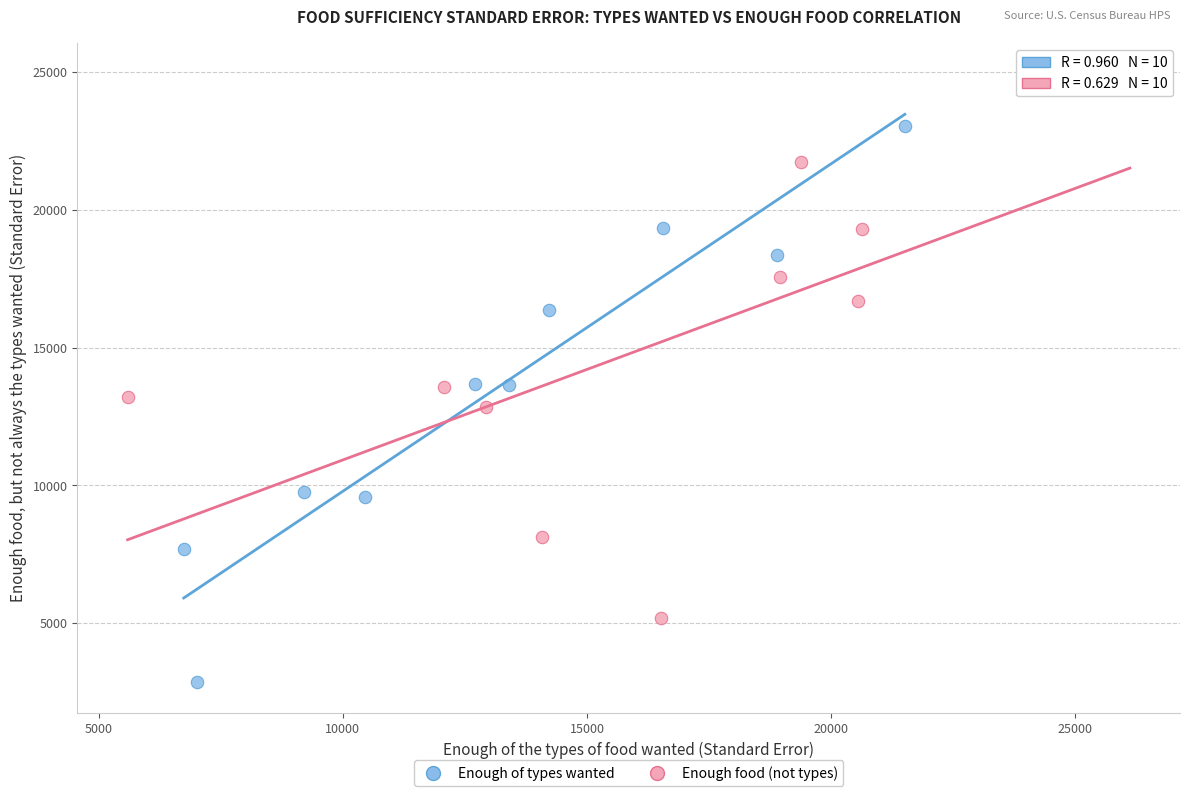

Which series reaches the minimum Y coordinate?

Enough of types wanted